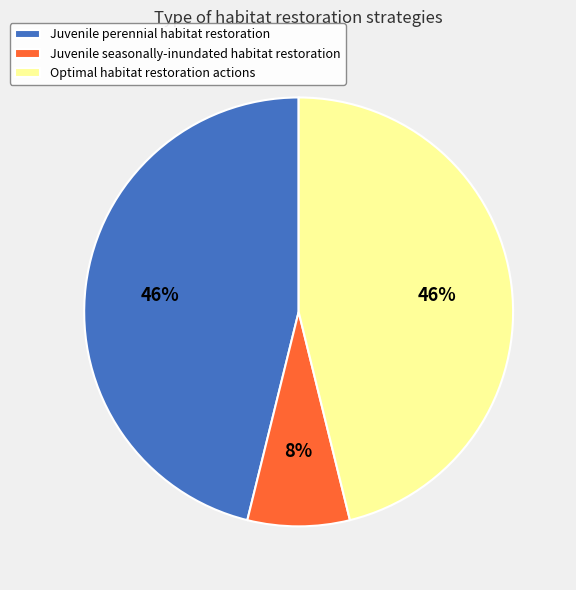

Between Juvenile seasonally-inundated habitat restoration and Juvenile perennial habitat restoration, which is larger?

Juvenile perennial habitat restoration